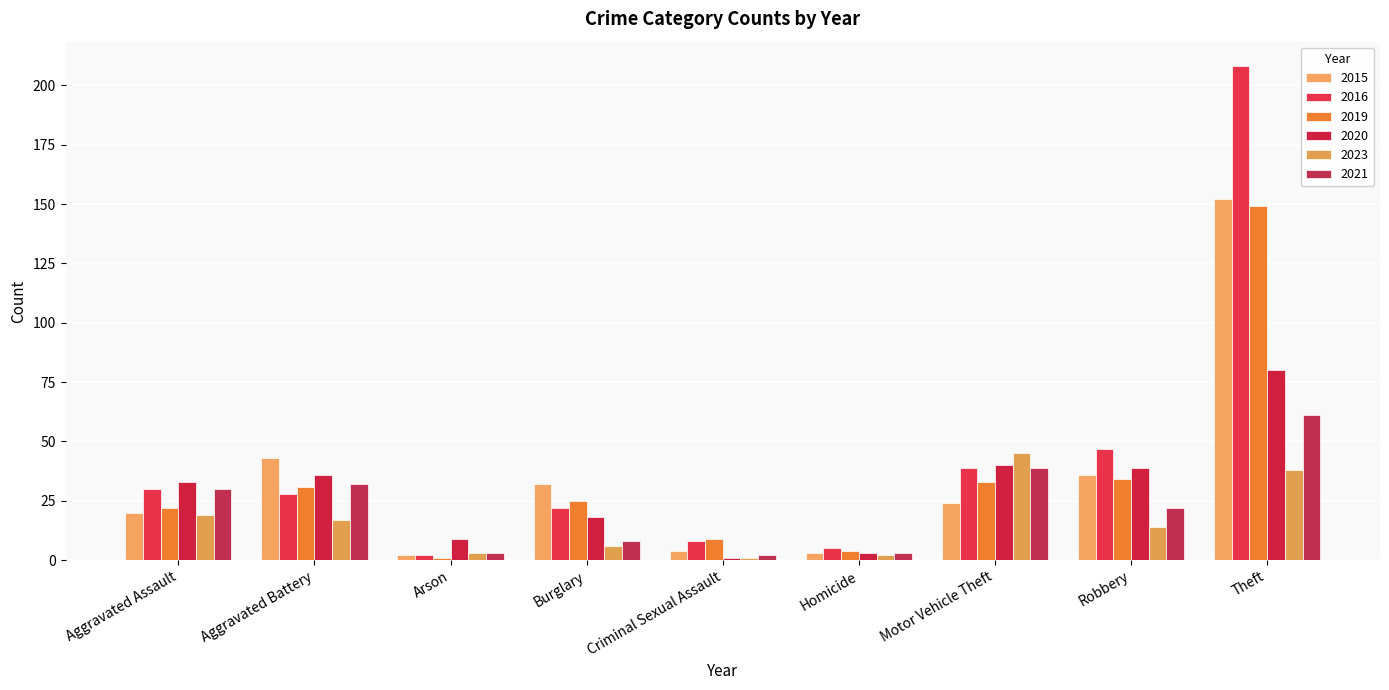

At which label is 2020 closest to 40?

Motor Vehicle Theft